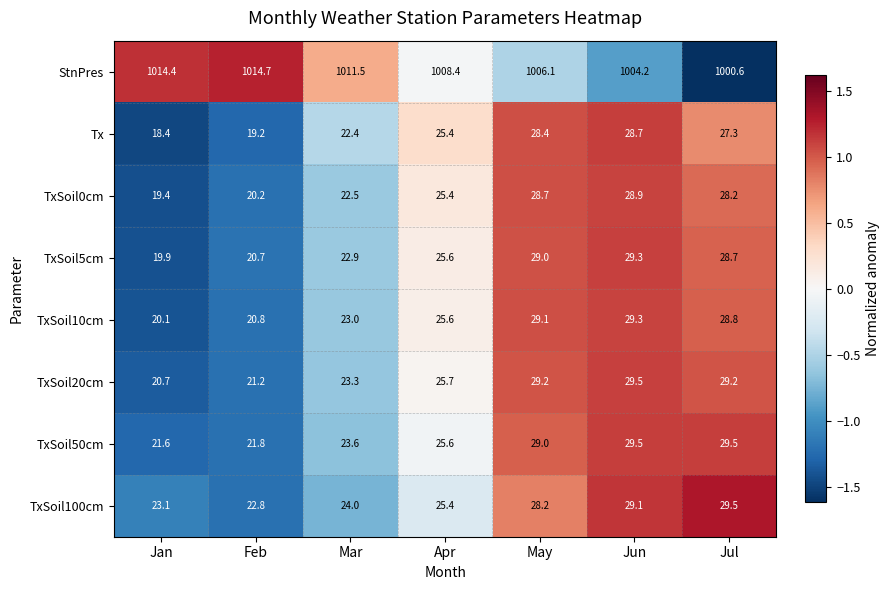

Is it true that TxSoil100cm equals 29.1 at Jun?

True